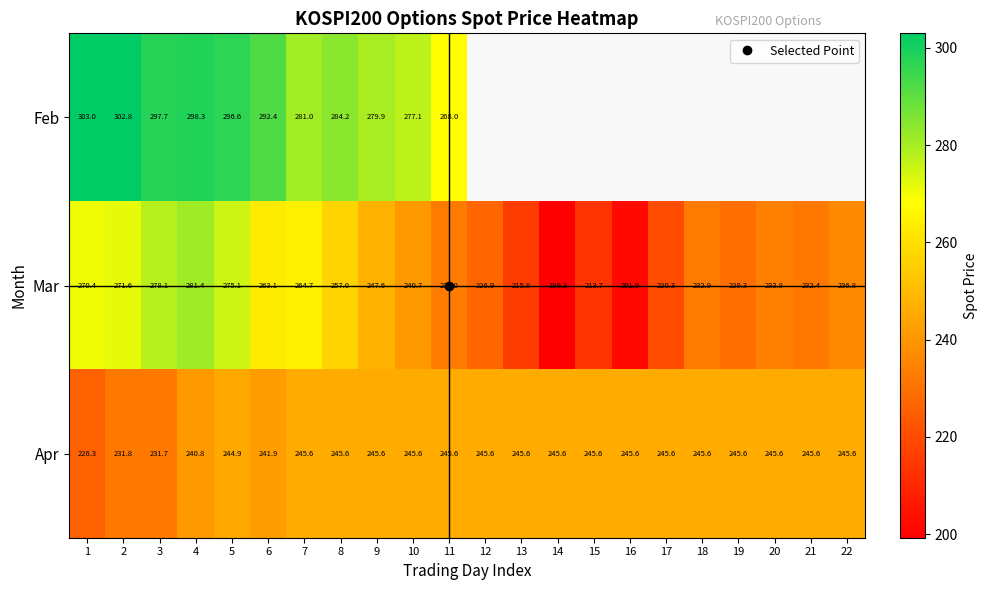

What is the maximum value for Feb?

303.0